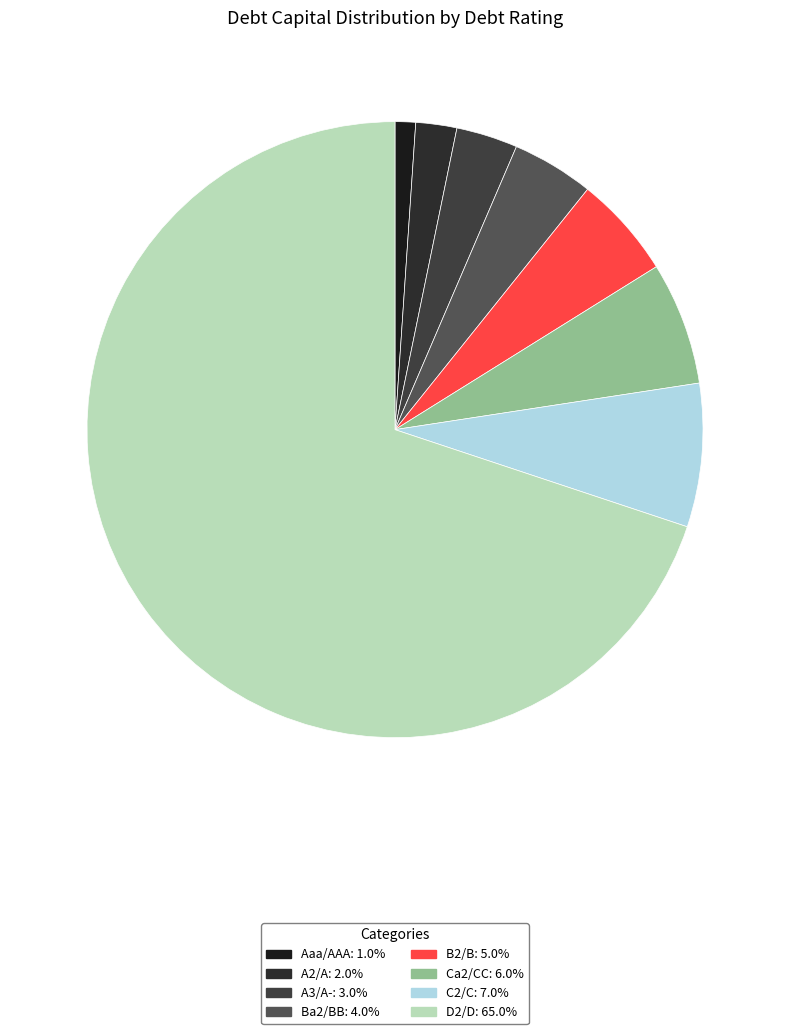

To the nearest percent, what is the difference between the Ca2/CC and A2/A slice percentages?

4%